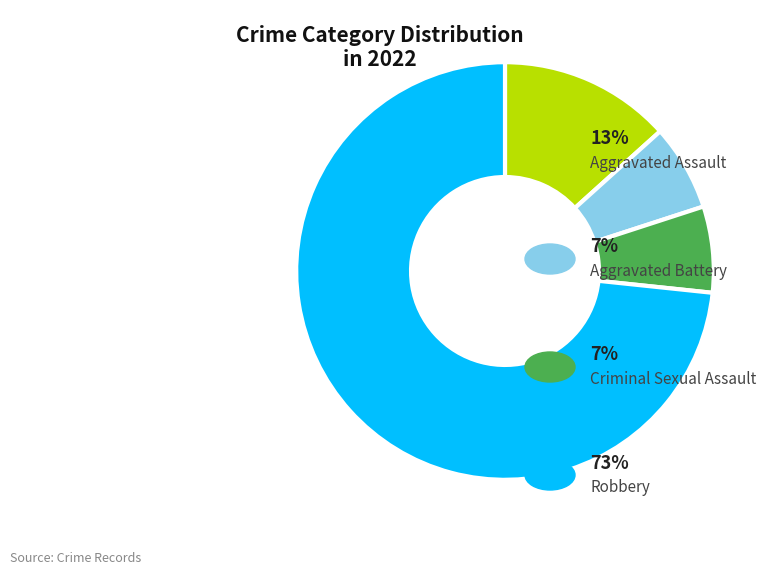

Is there a majority slice in this chart?

Yes